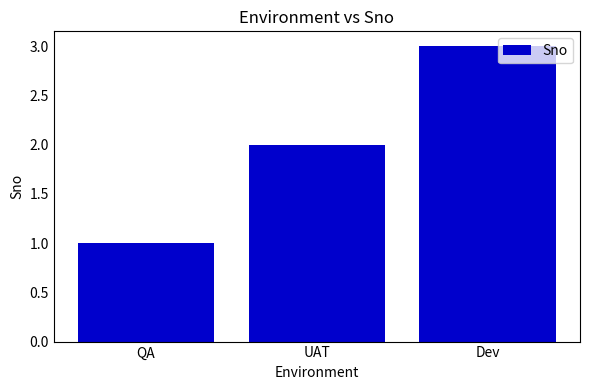

How many categories are shown in the chart?

3